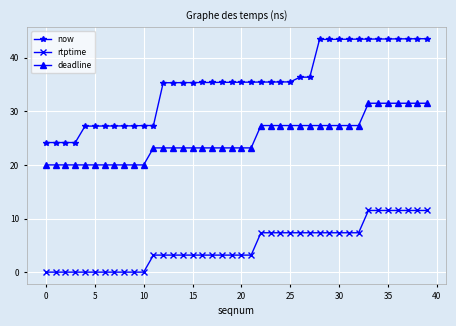

At how many categories does at least one series exceed 4?

40